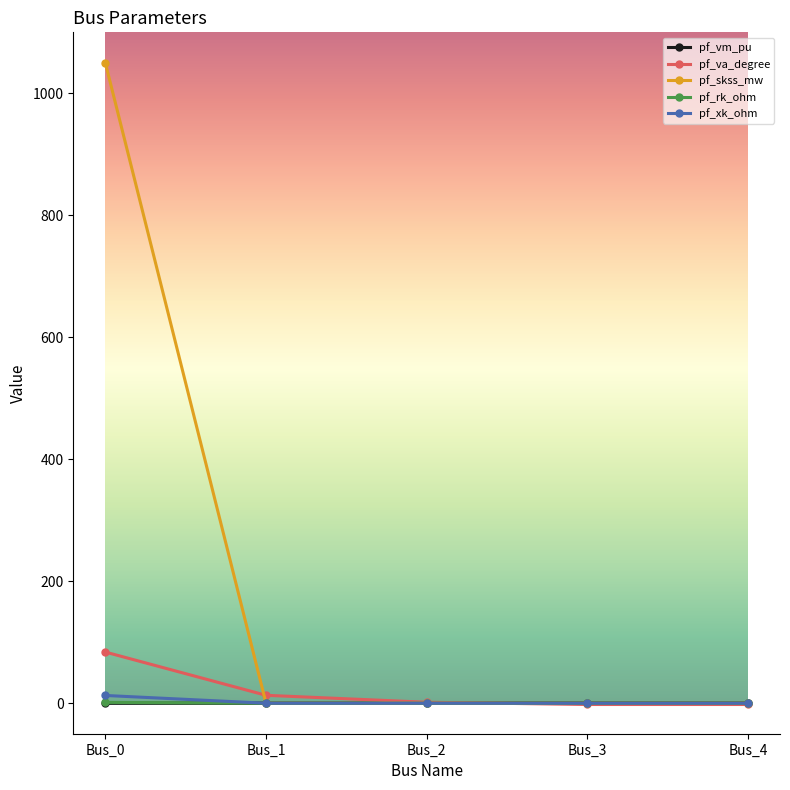

What is the difference between the maximum and minimum values in the pf_skss_mw series?

1049.5